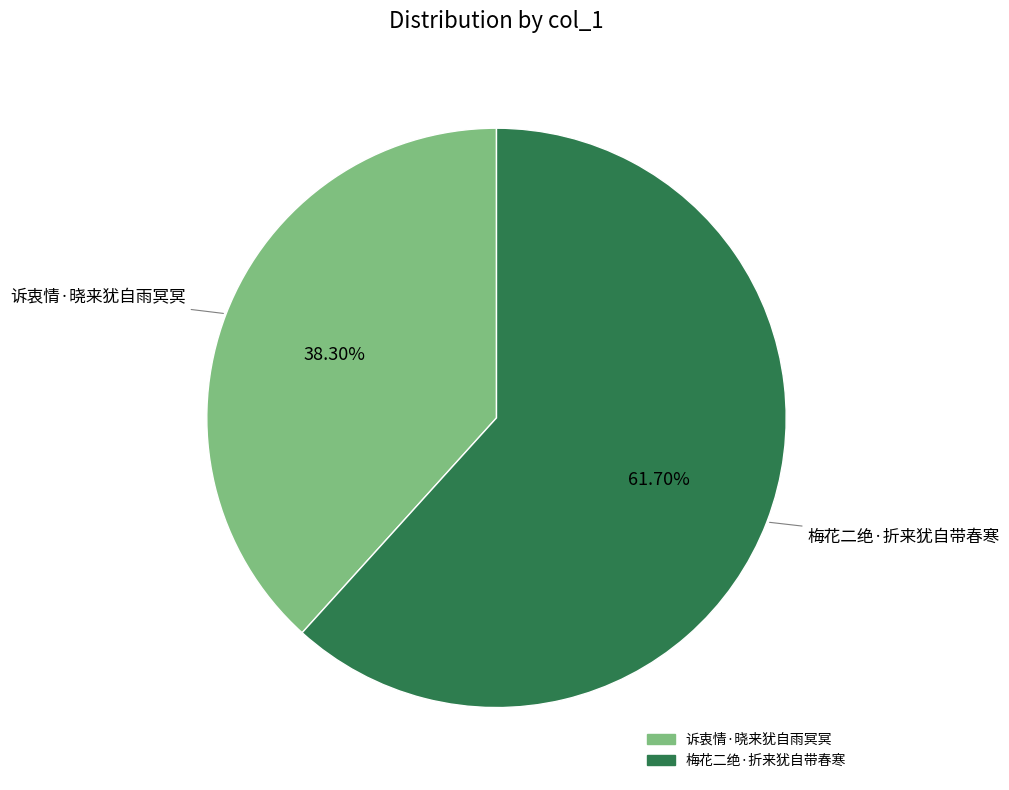

Which has a higher value, 梅花二绝·折来犹自带春寒 or 诉衷情·晓来犹自雨冥冥?

梅花二绝·折来犹自带春寒